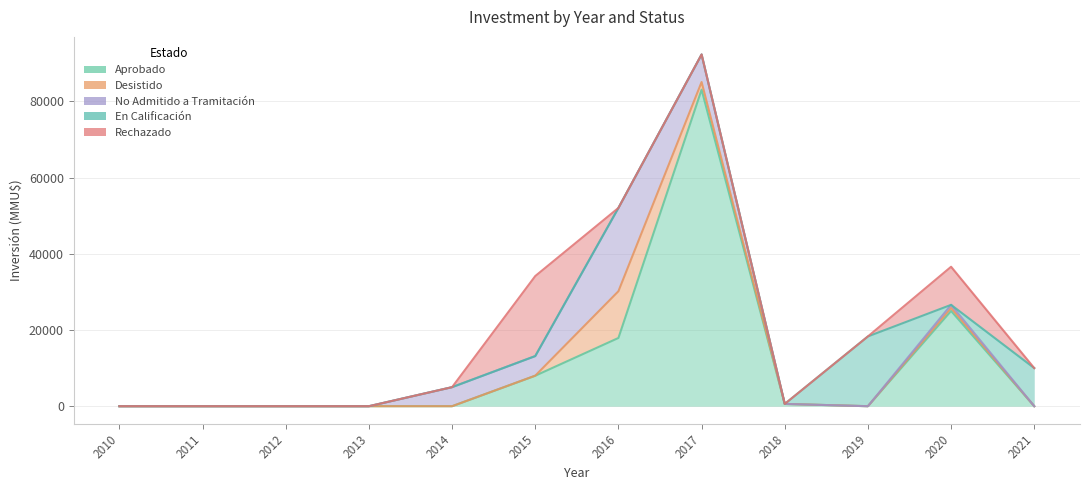

Between 2011 and 2019, which is larger?

2011